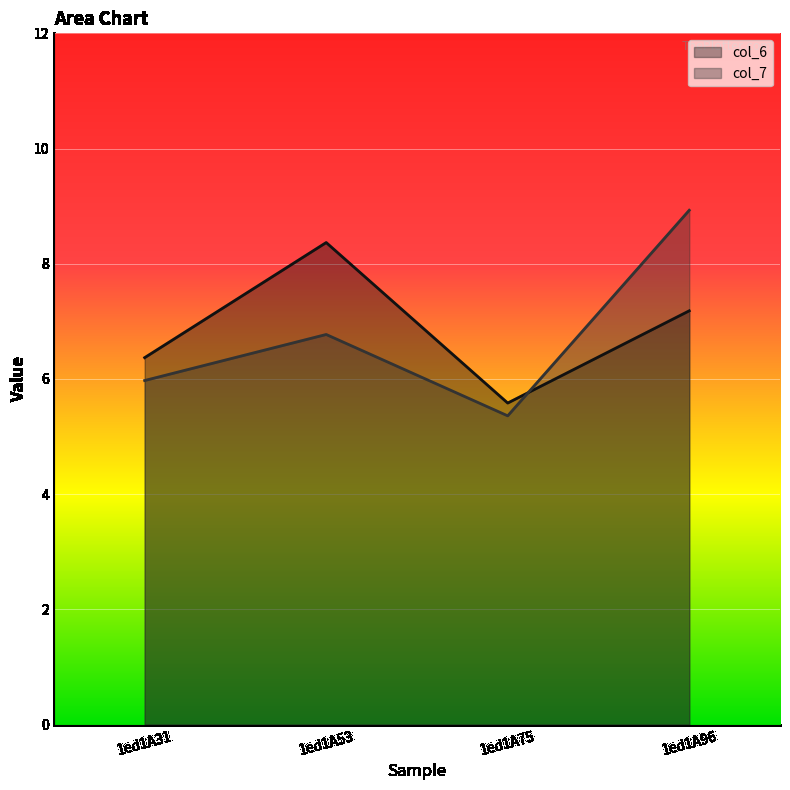

How many values in the col_6 series exceed 7?

2